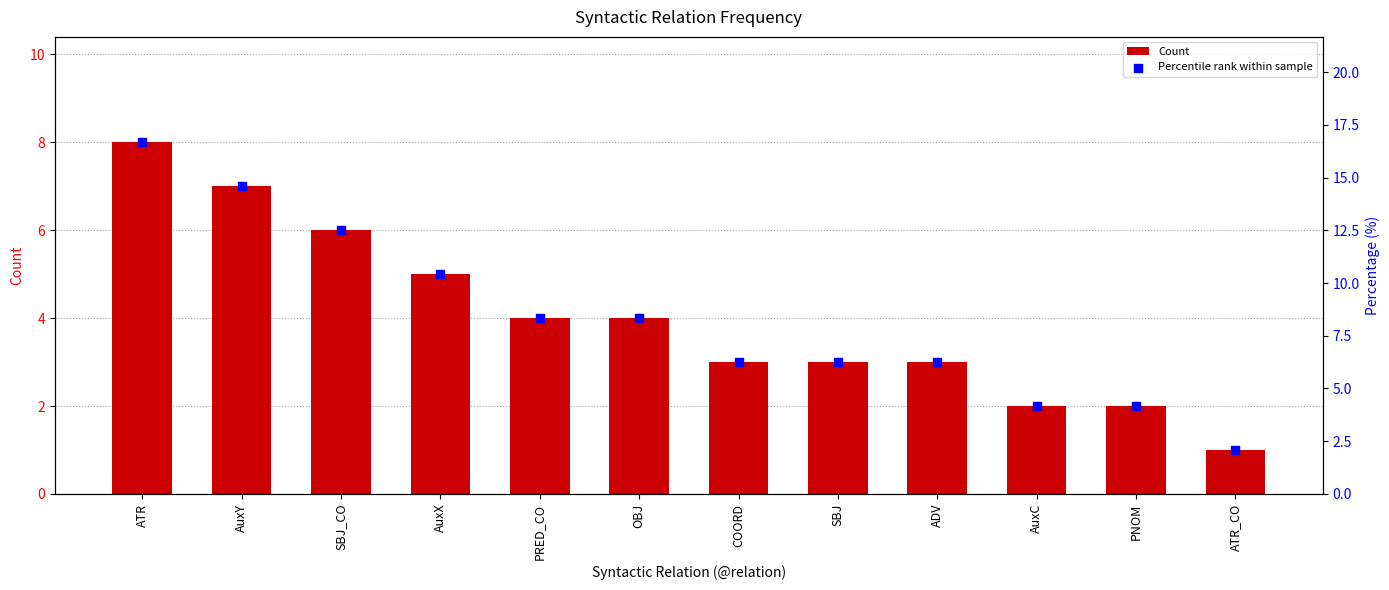

At which category is the sum across all series the highest?

ATR